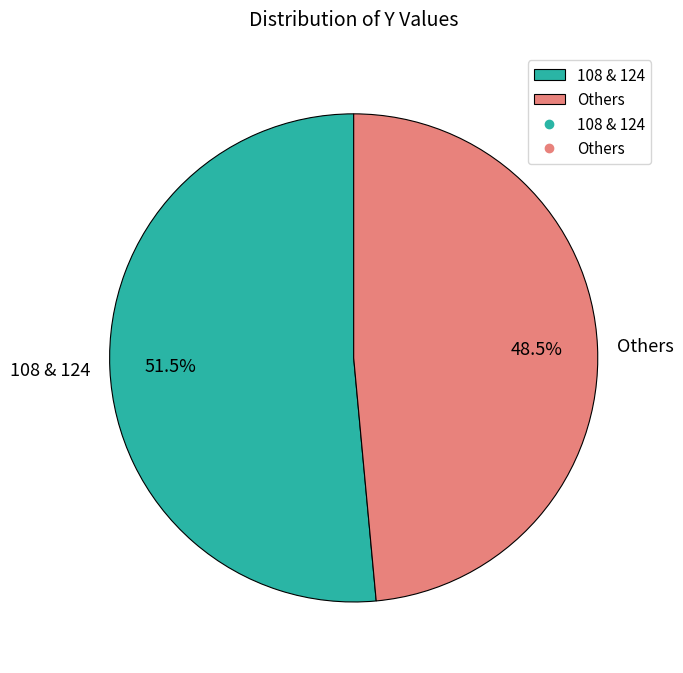

How many slices are in this pie chart?

2